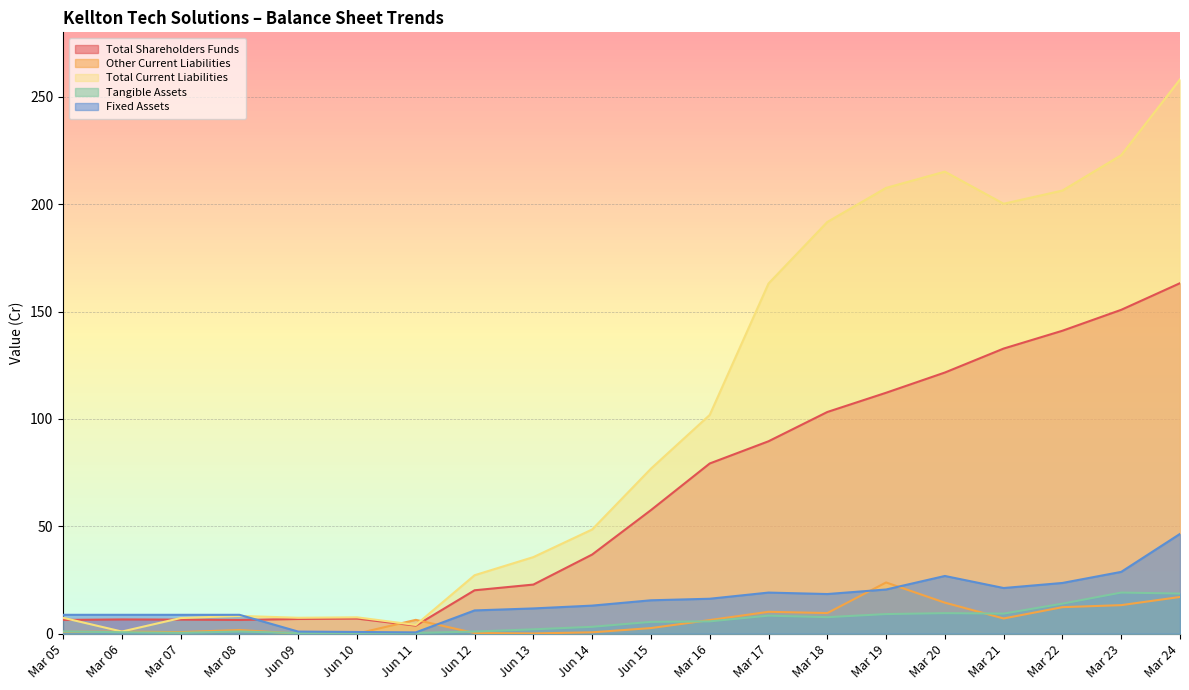

True or false: Total Shareholders Funds and Tangible Assets cross at least once.

False